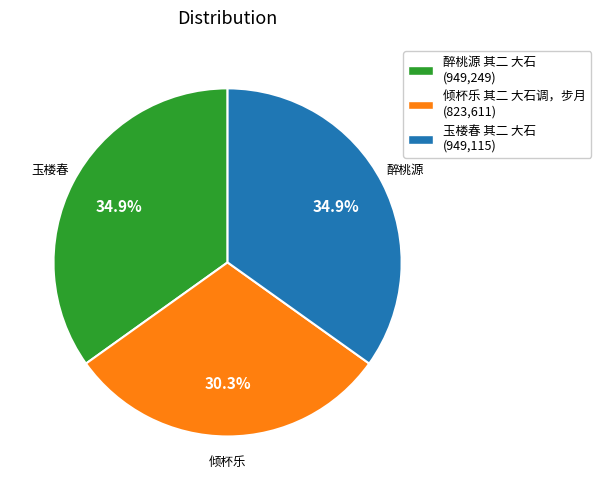

Is it true that 醉桃源 其二 大石 is 35% of the pie?

True